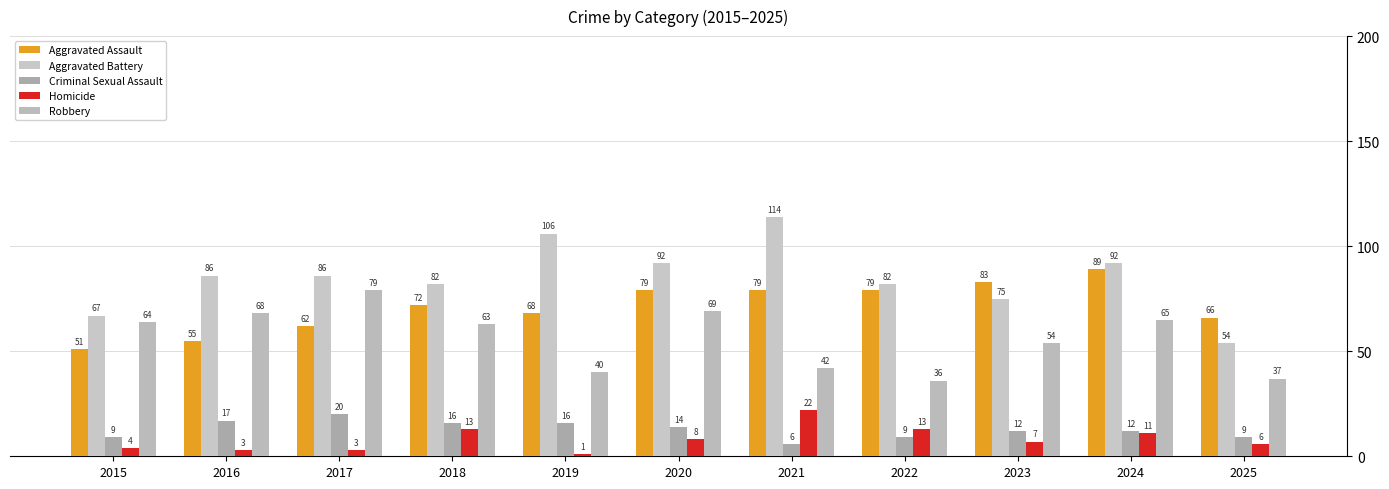

What are all the series names shown in the legend?

Aggravated Assault, Aggravated Battery, Criminal Sexual Assault, Homicide, Robbery